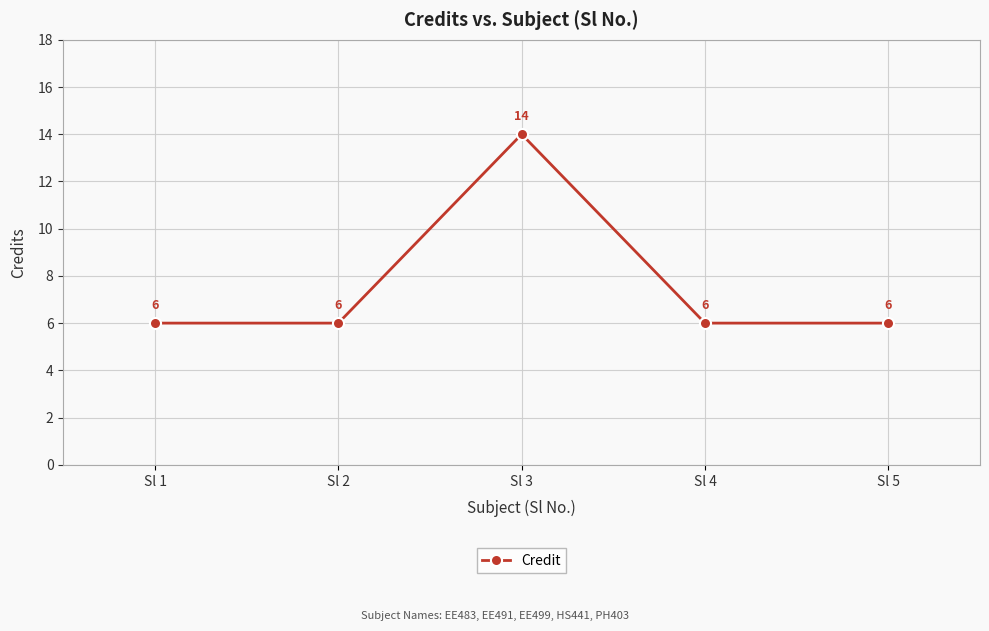

Reading right to left, transcribe all the data shown in this chart.

Sl 5=6	Sl 4=6	Sl 3=14	Sl 2=6	Sl 1=6